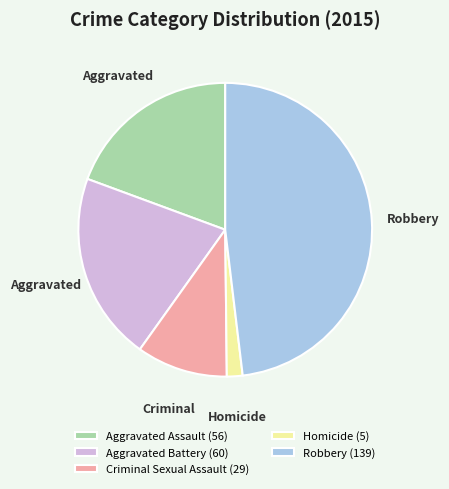

The Aggravated Assault (56) slice represents 25% of the pie. True or false?

False